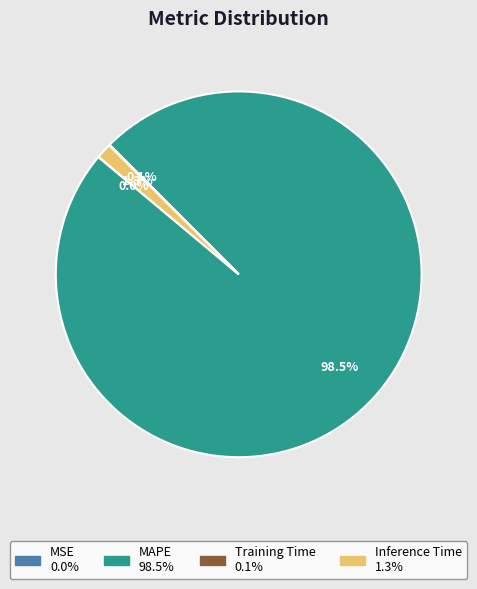

Combined, what portion of the pie is MAPE and Inference Time?

99.9%